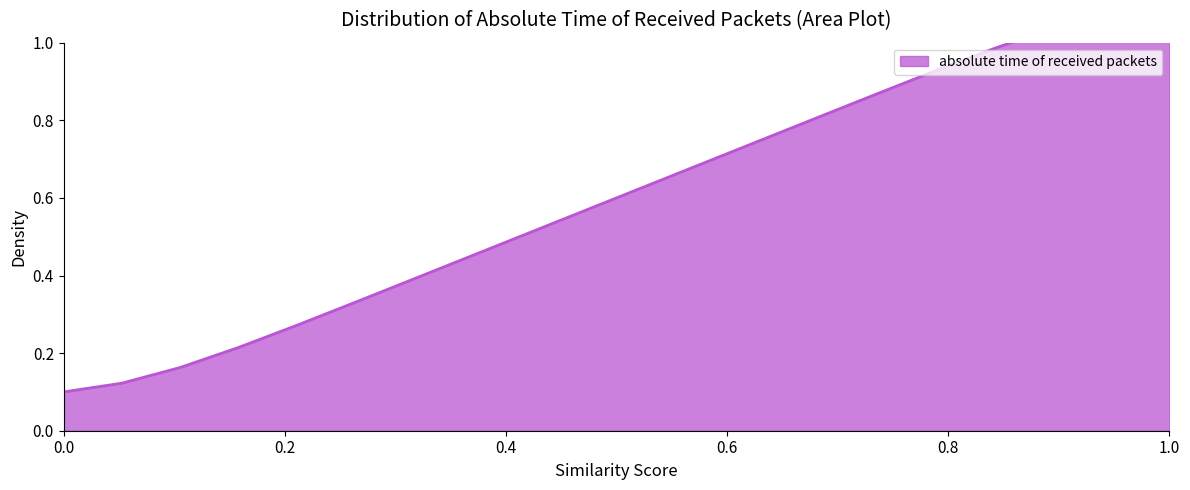

What is the minimum value shown in the chart?

0.1